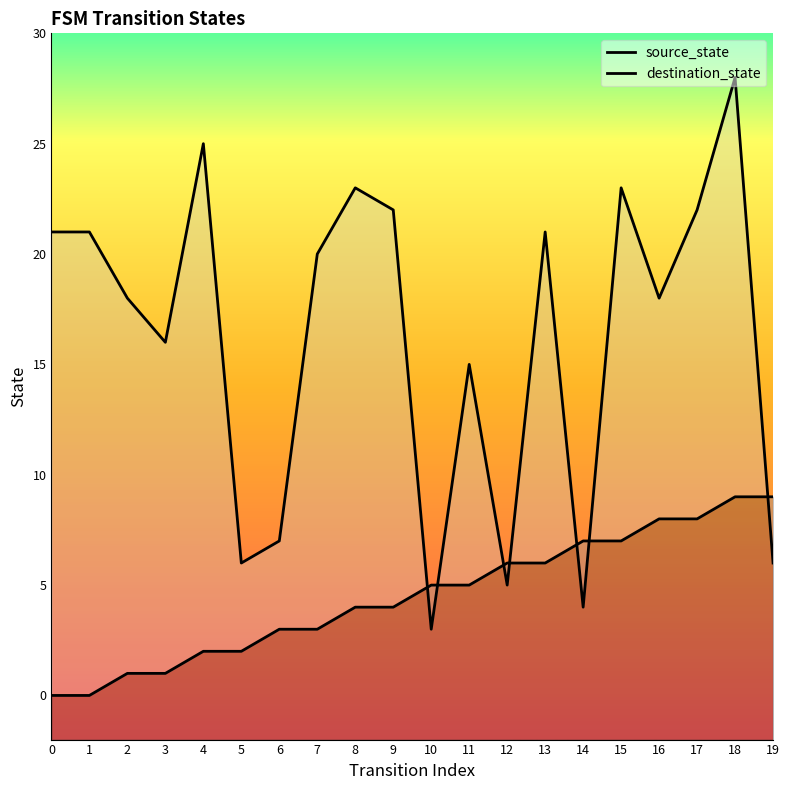

At which label does source_state first exceed 5?

12